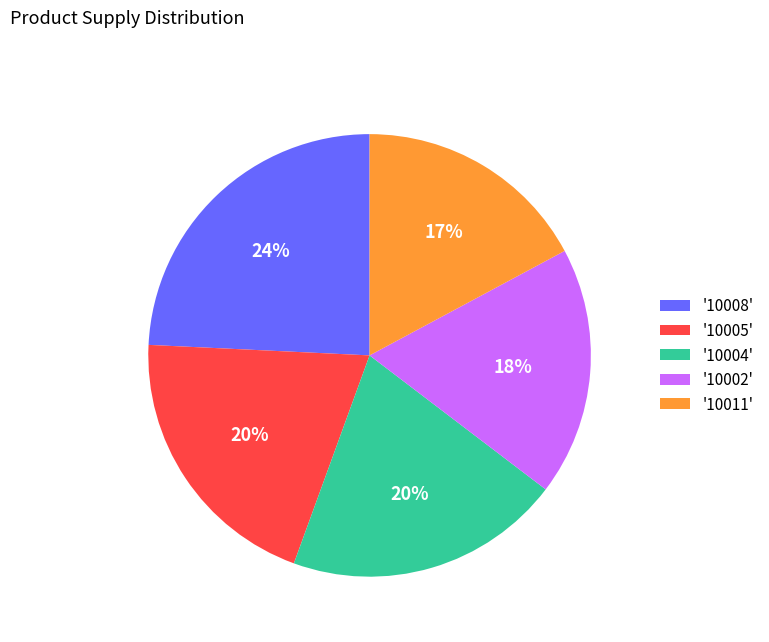

Is there any slice that represents more than half of the pie?

No